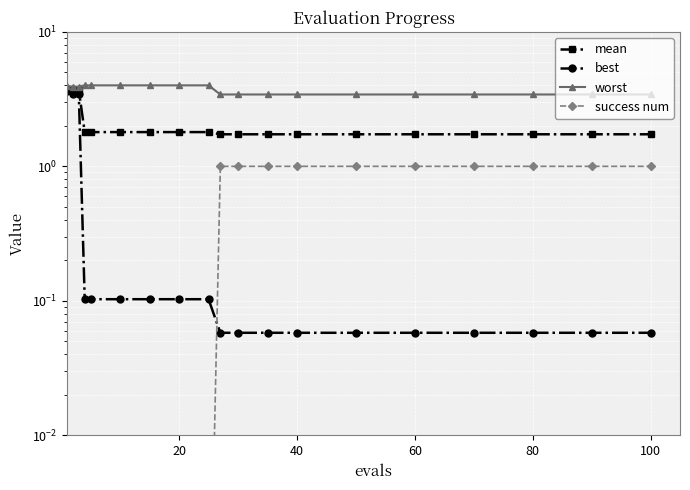

What is the average value of the best series?

0.6